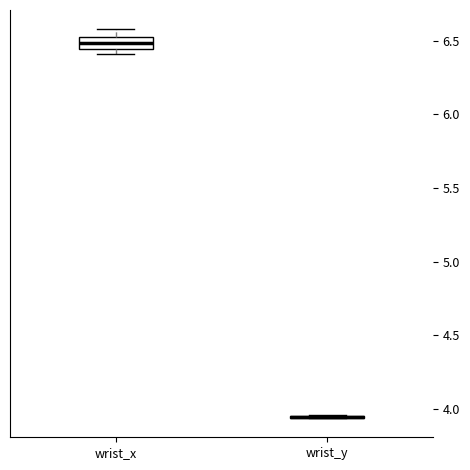

Reading left to right, read every box against the y-axis: the position of its median line, the range the box covers, and the ends of its whiskers. The values are not printed on the chart, so give them approximately, as read against the axis.

wrist_x: median 6.50, box 6.45 to 6.55, whiskers 6.40 to 6.60
wrist_y: box collapsed to a line at 3.95, whiskers 3.95 to 3.95